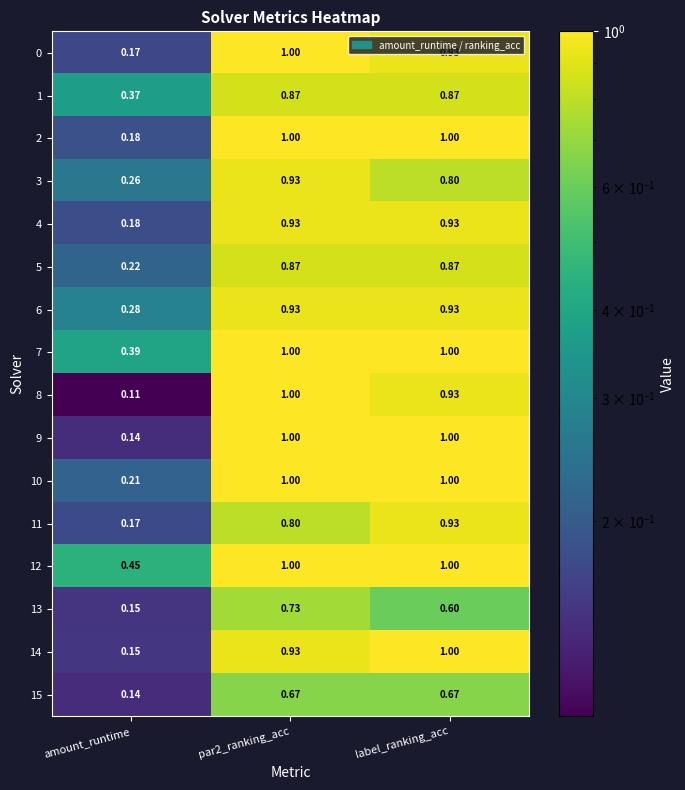

At which label is 6 closest to 0?

amount_runtime